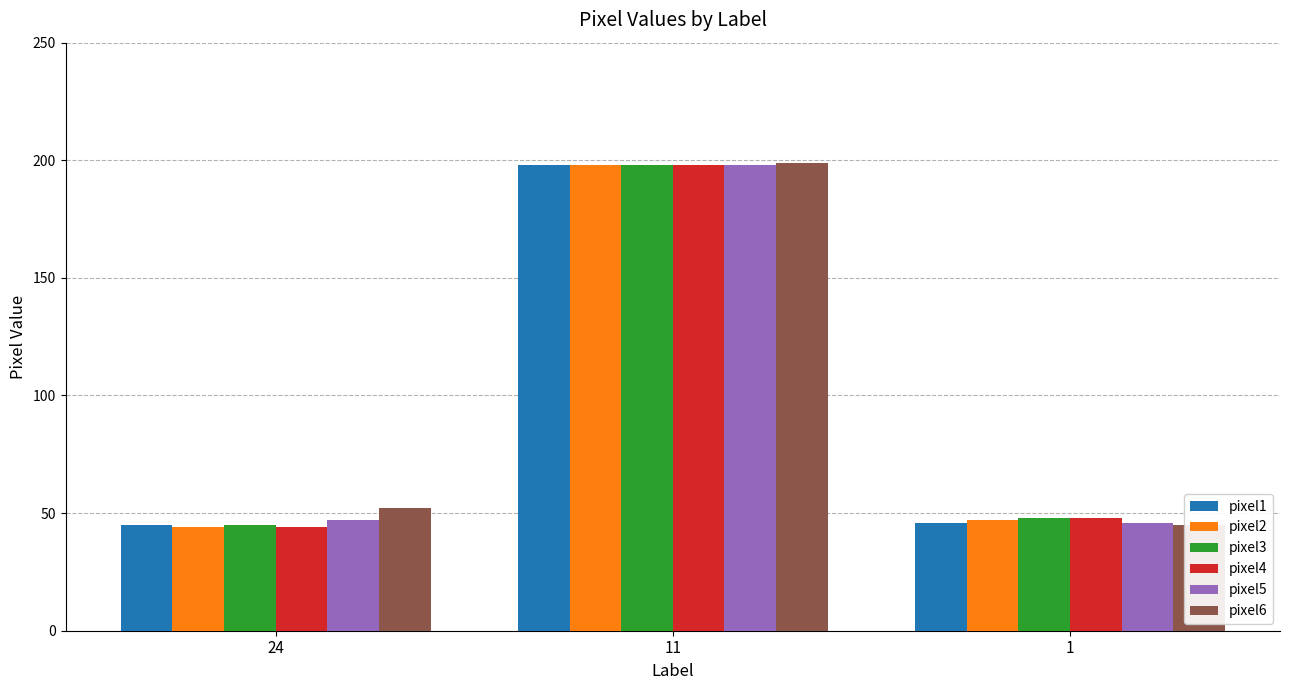

At which label is pixel2 closest to 121?

1